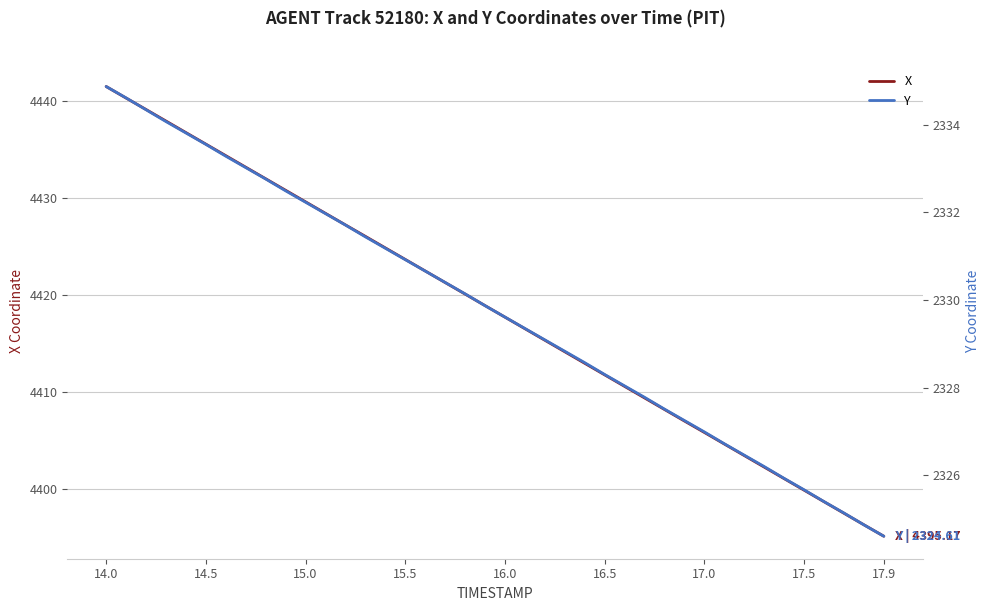

What are all the series names shown in the legend?

X, Y